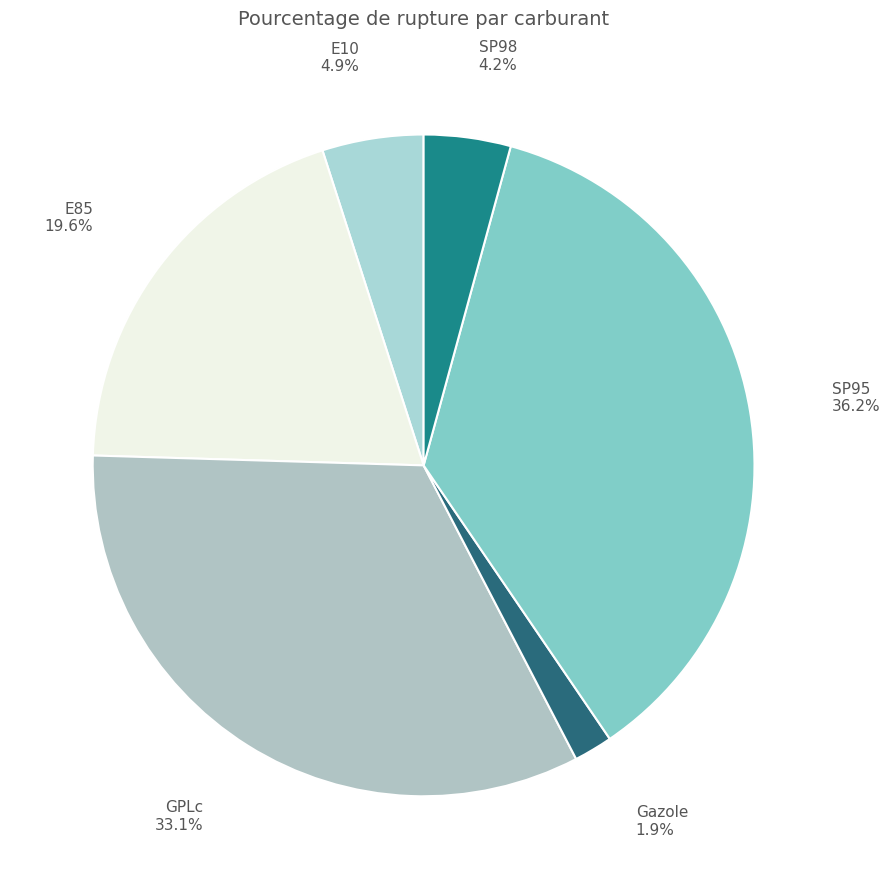

The SP98 slice represents 12% of the pie. True or false?

False